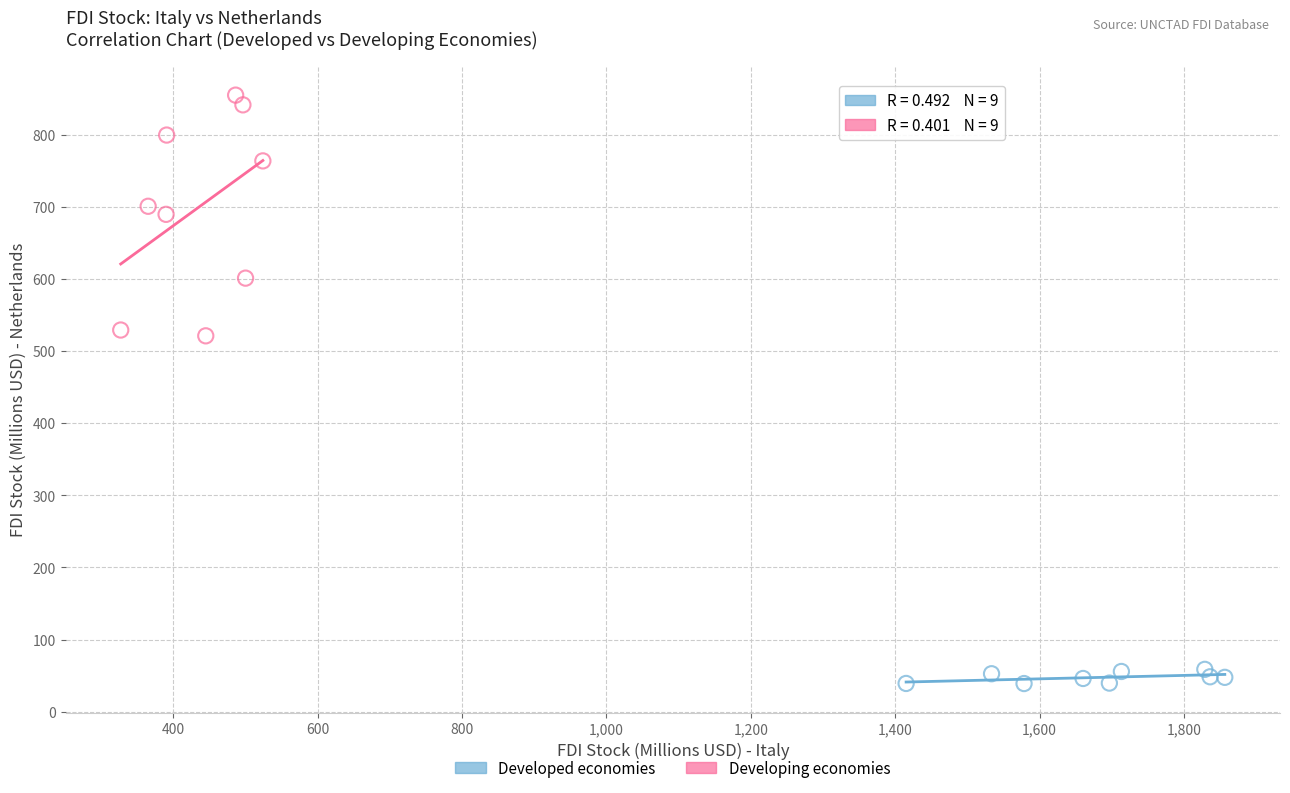

Which series has the widest spread of Y values?

Developing economies